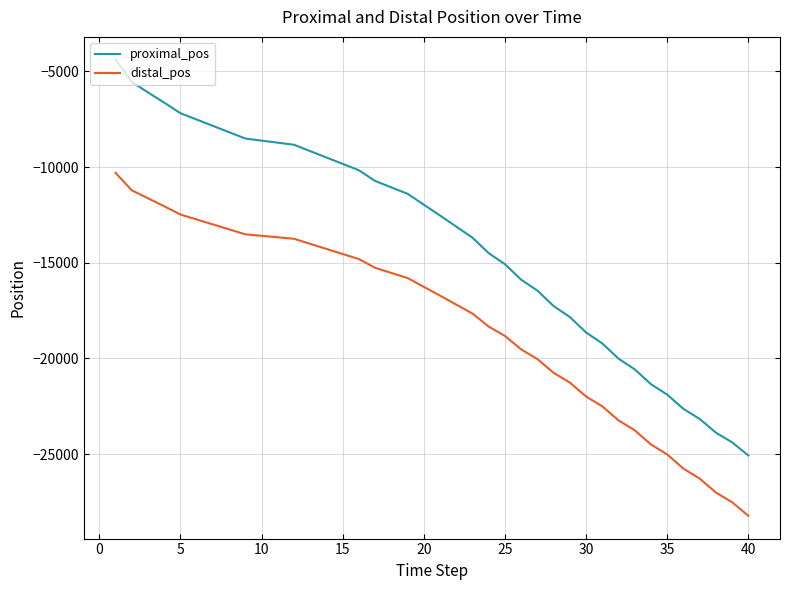

What is the difference between the maximum and minimum values in the proximal_pos series?

20679.1